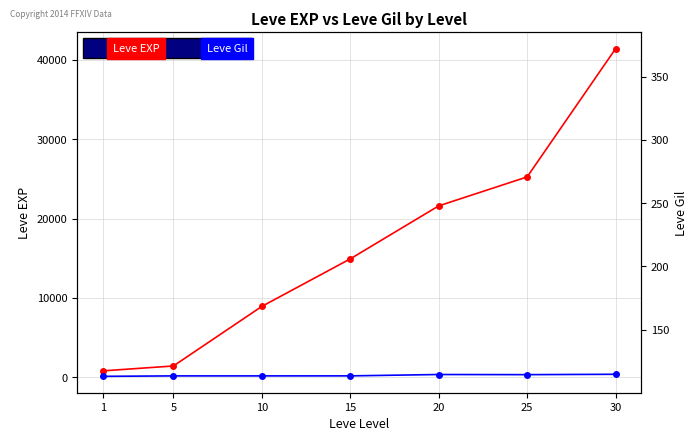

What are all the series names shown in the legend?

Leve EXP, Leve Gil